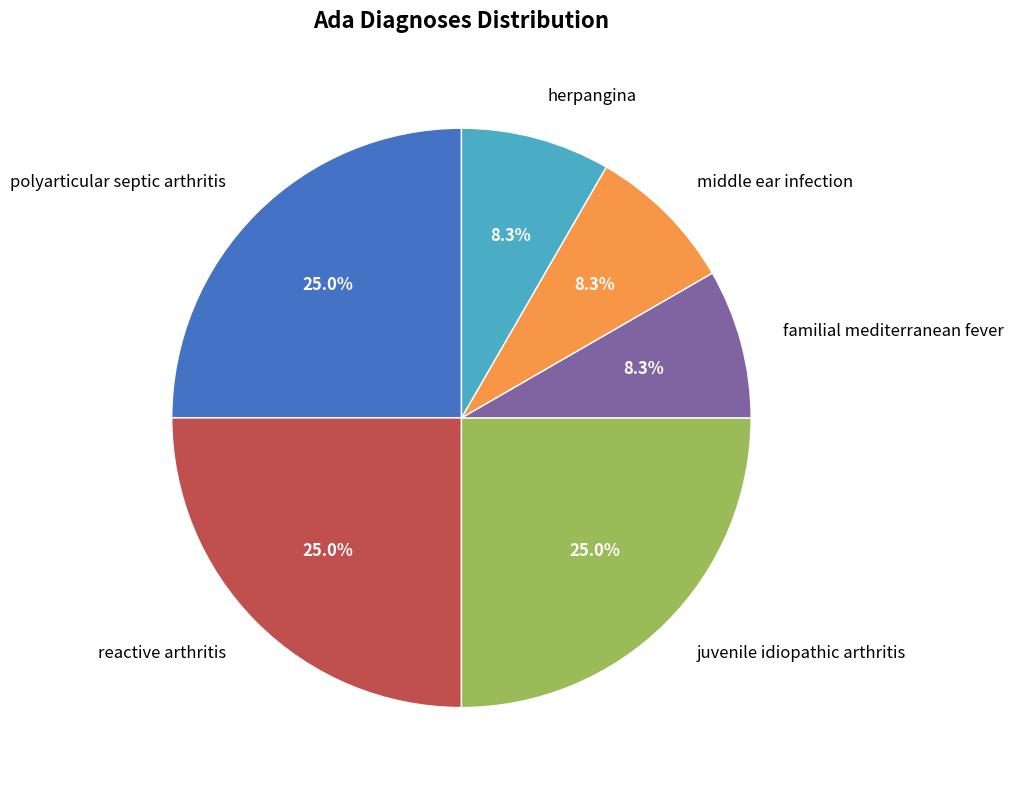

To the nearest percent, what percentage of the pie is juvenile idiopathic arthritis?

25%